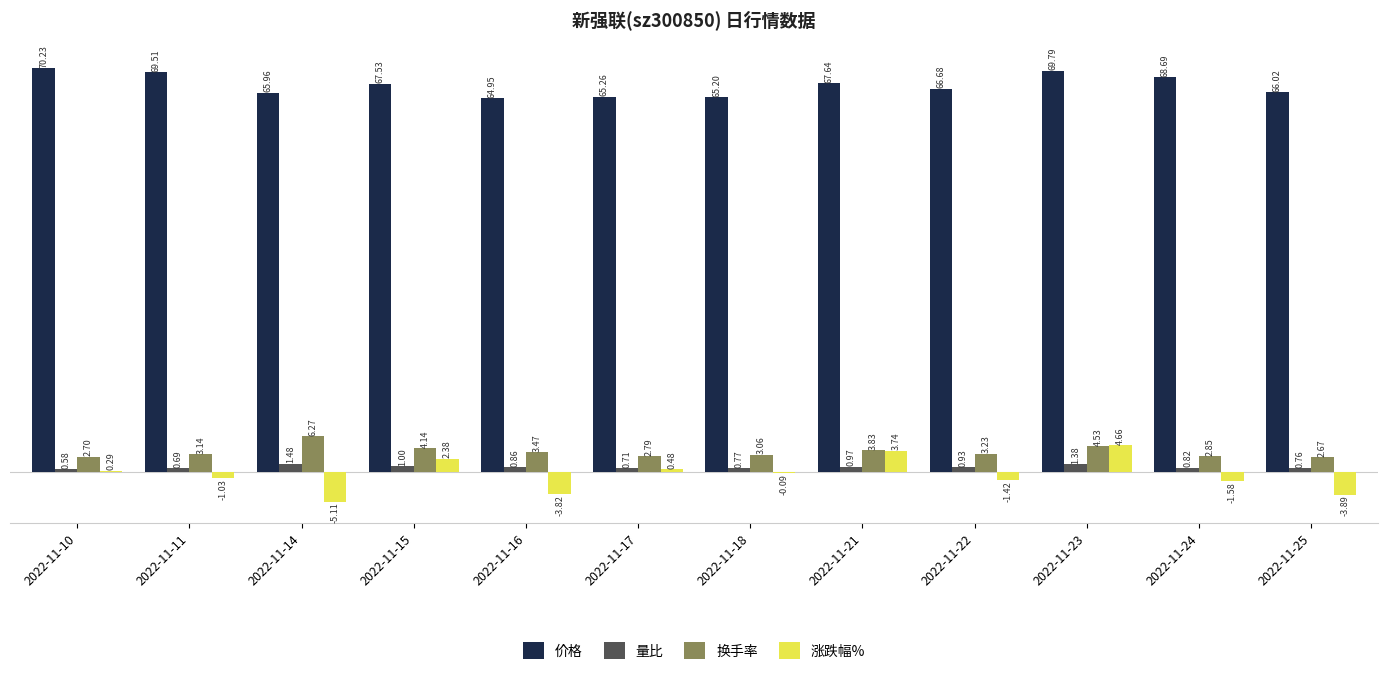

Which series has the largest total across all categories?

价格